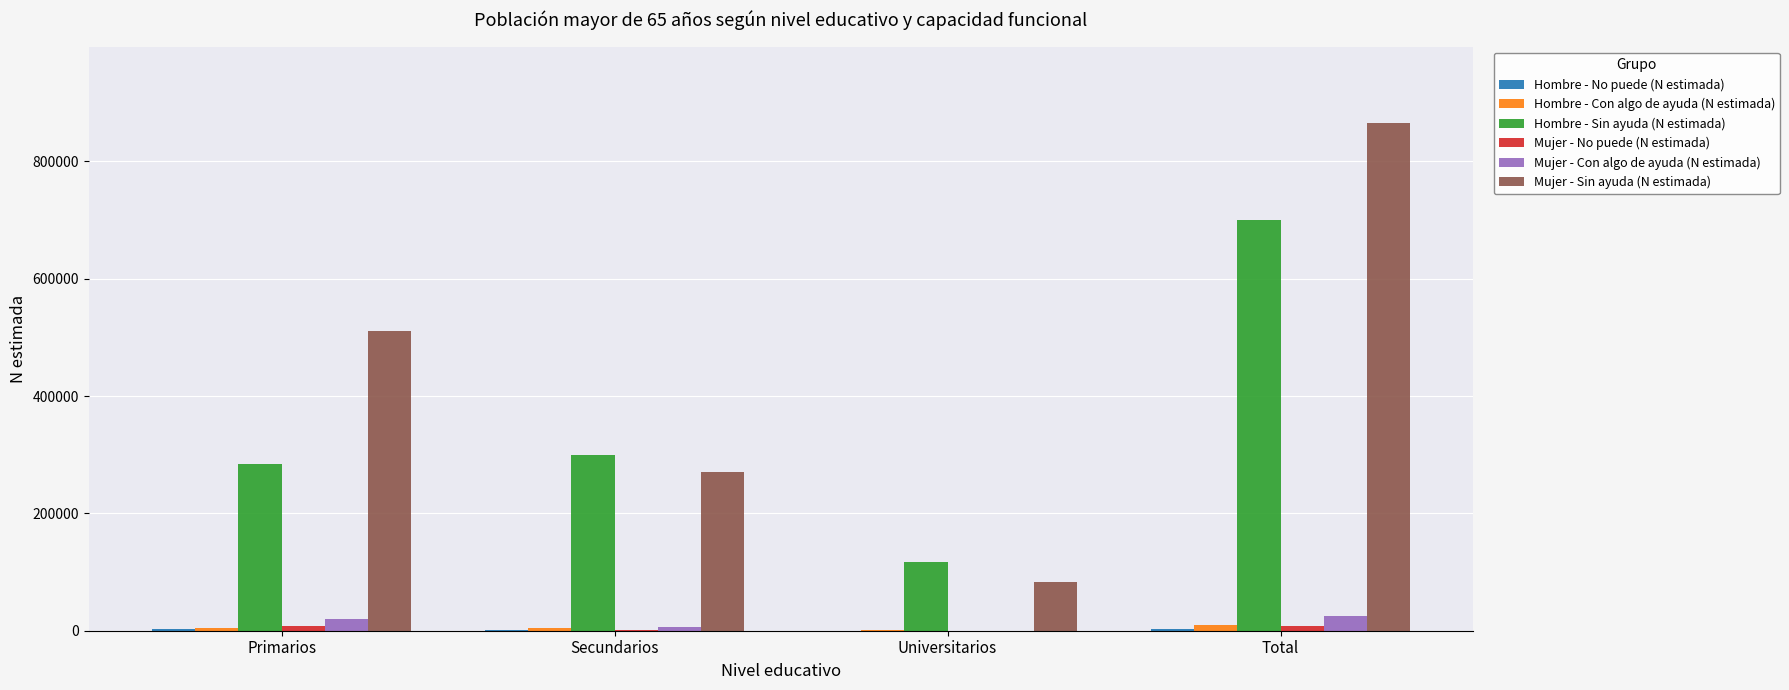

How many distinct data groups are displayed?

6